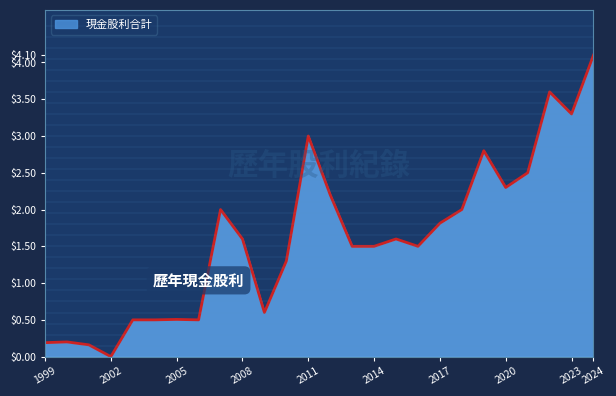

How many lines are shown in the chart?

1